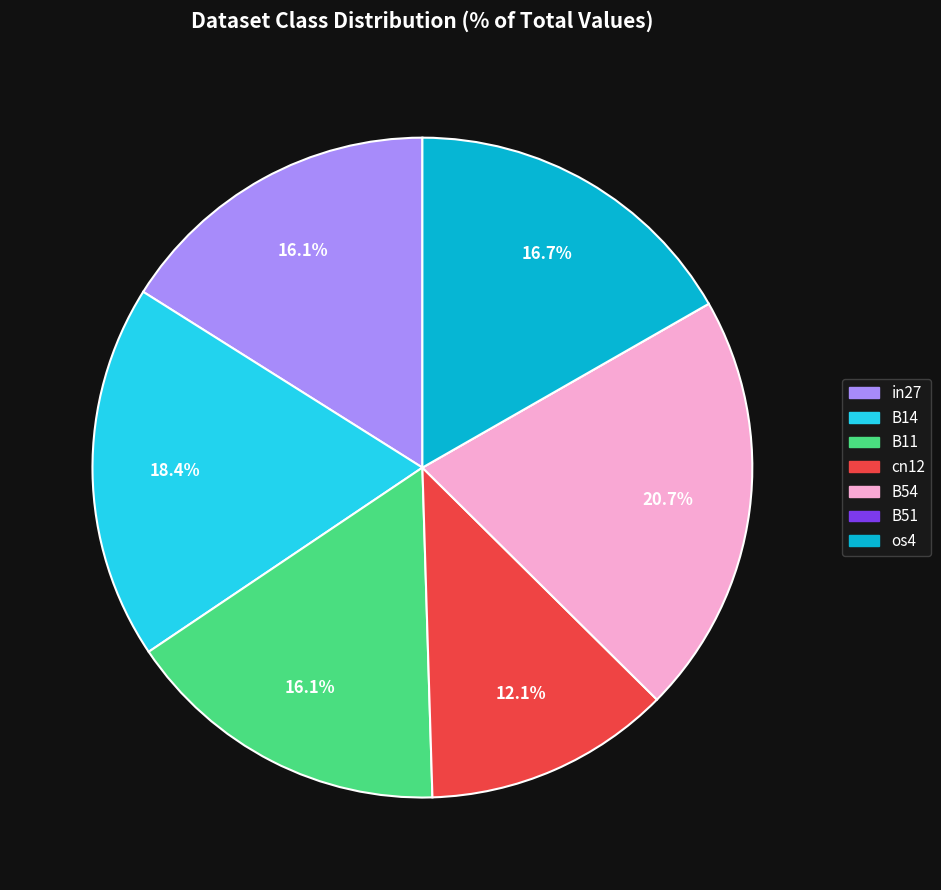

To the nearest percent, what percentage of the pie is os4?

17%